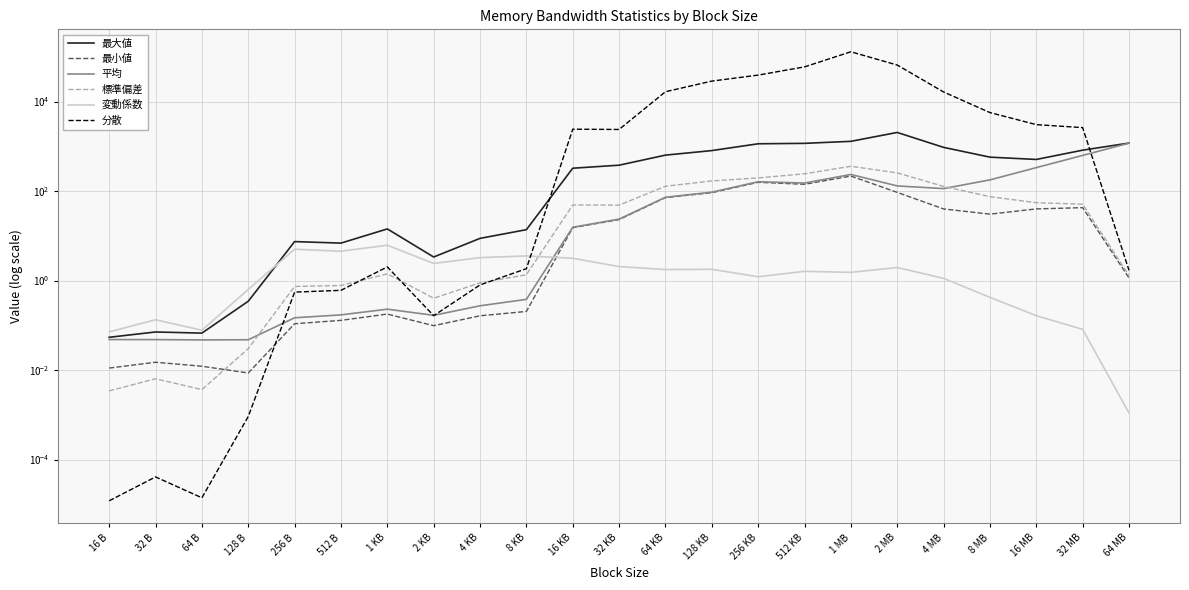

Where is the first local minimum for 分散?

64 B